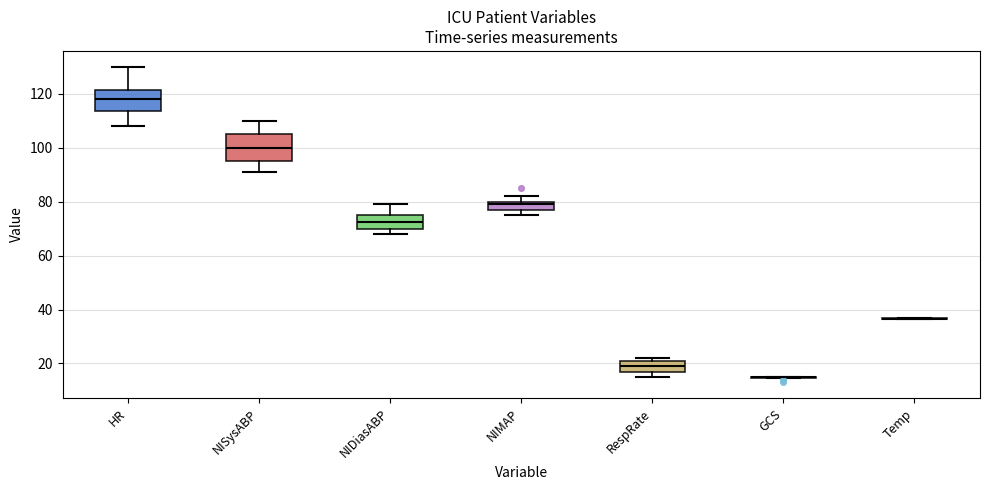

Reading left to right, transcribe this box plot: for each box, give where its median line is, the range the box spans, and where its two whiskers end, as read against the y-axis. The values are not printed on the chart, so give them approximately, as read against the axis.

HR: median 118, box 114 to 122, whiskers 108 to 130
NISysABP: median 100, box 96 to 106, whiskers 92 to 110
NIDiasABP: median 72, box 70 to 76, whiskers 68 to 80
NIMAP: median 80 (just below the box's upper edge), box 78 to 80, whiskers 76 to 82
RespRate: median 20, box 18 to 22, whiskers 16 to 22 (just above the box's upper edge)
GCS: box collapsed to a line at 16, whiskers 14 to 16
Temp: box collapsed to a line at 36, whiskers 36 to 38